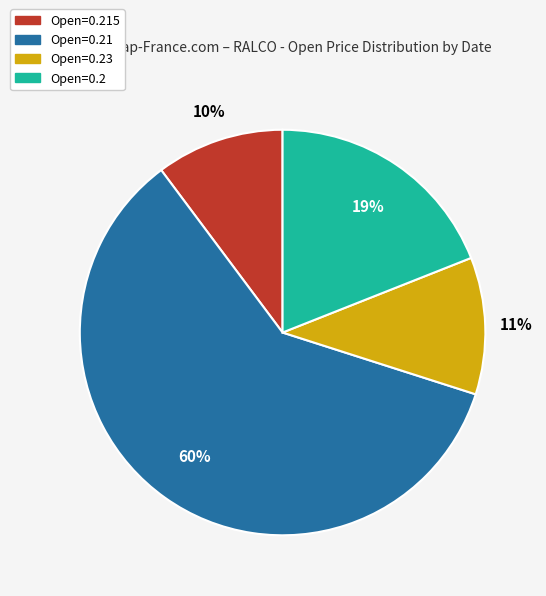

How many segments does this pie chart have?

4